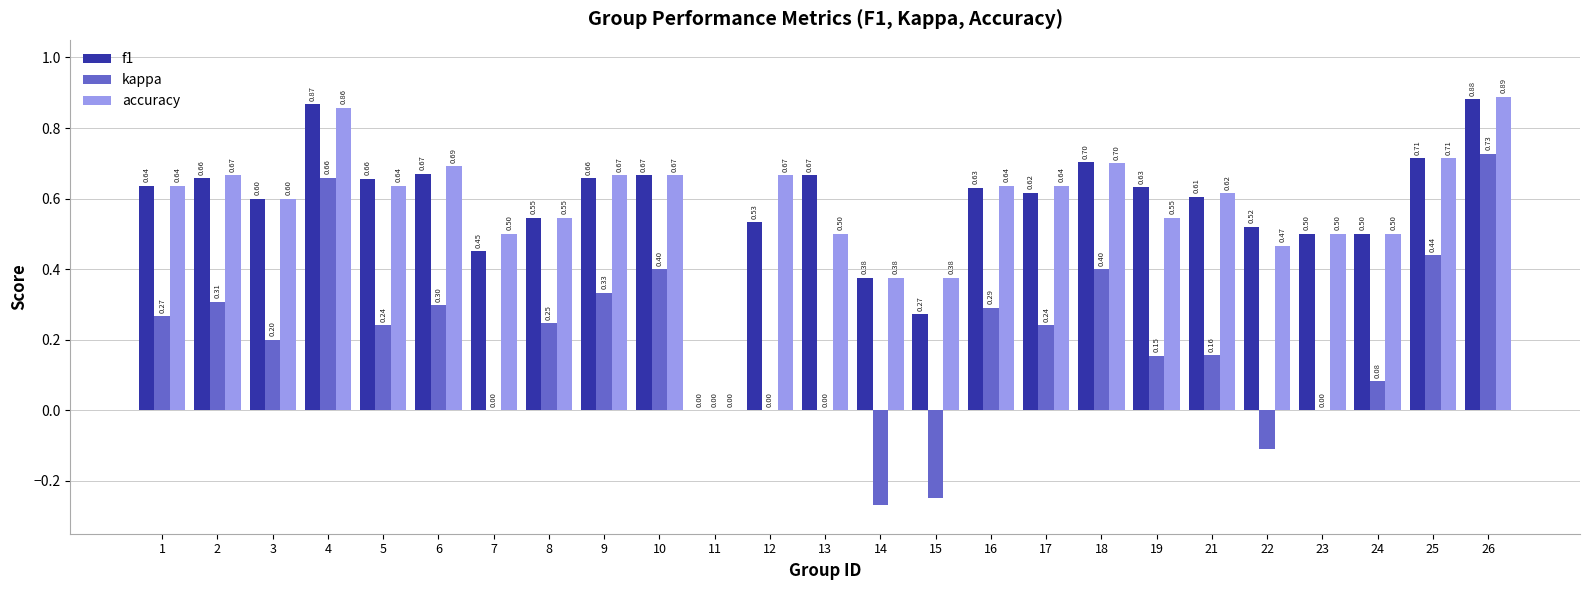

What is the total value across all series at 18?

1.8